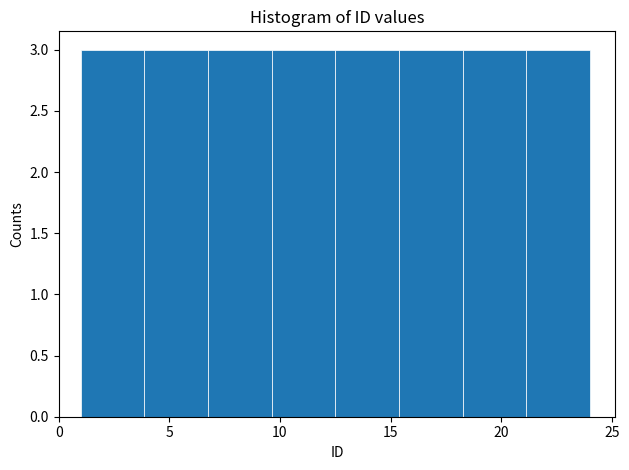

How tall is the bar that spans 7.0 to 9.5 on the x-axis? Neither the bar edges nor the heights are printed on the chart, so give them approximately, as read against the axes.

3